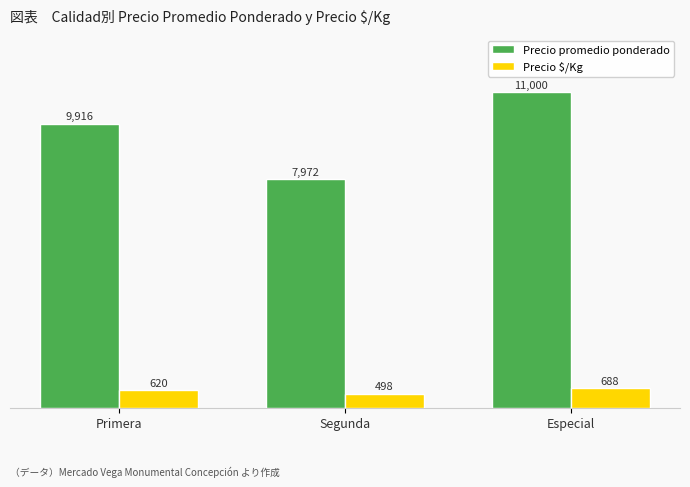

What is the maximum value for Precio promedio ponderado?

11000